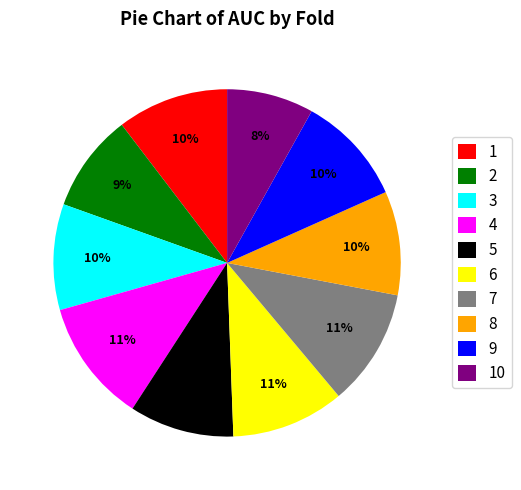

To the nearest percent, what percentage of the pie is 7?

11%